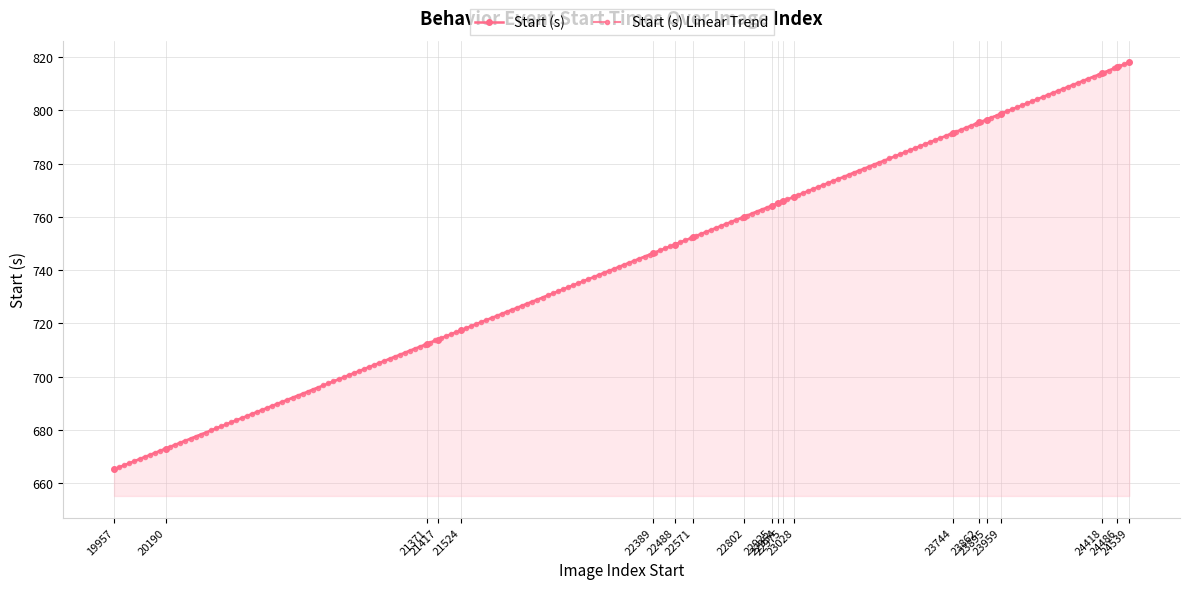

List the labels in order of value, largest first.

24539, 24486, 24418, 23959, 23895, 23862, 23744, 23028, 22975, 22954, 22925, 22802, 22571, 22488, 22389, 21524, 21417, 21371, 20190, 19957